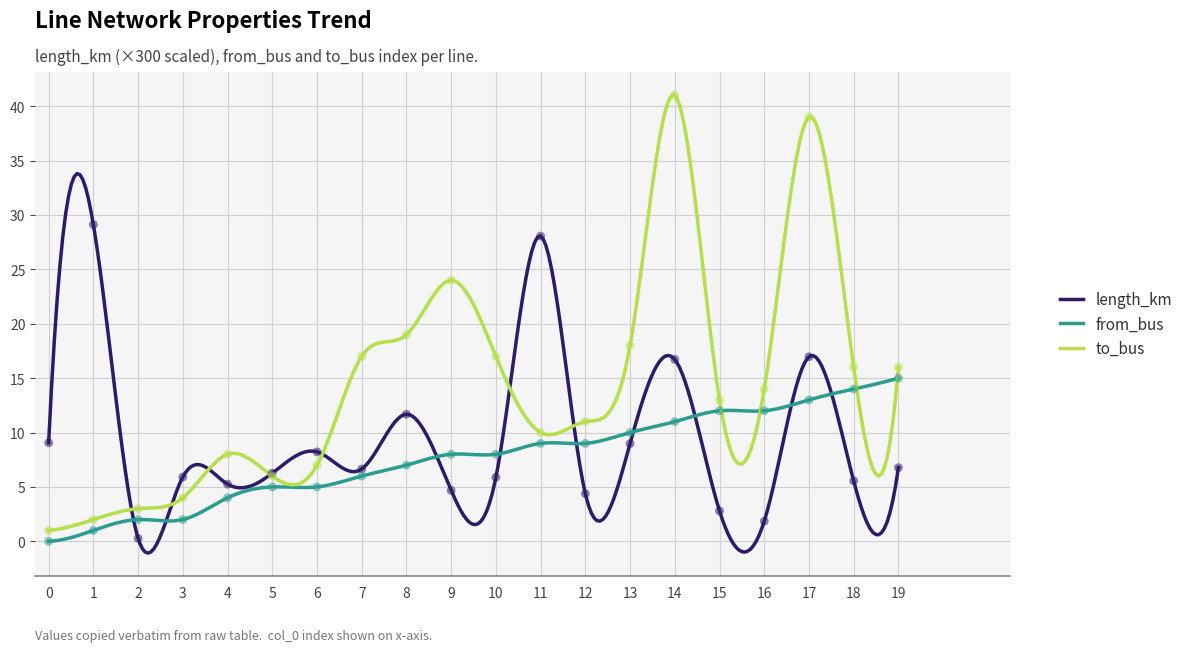

Is the value of length_km at 1 greater than the value of from_bus at 10?

Yes